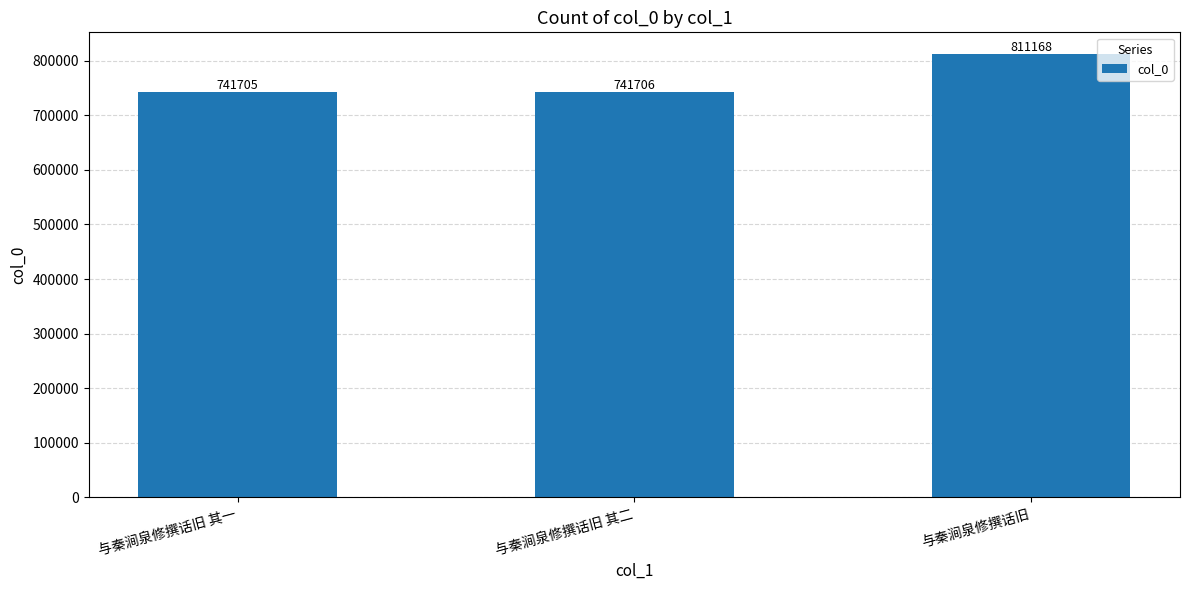

Are the bars horizontal?

No